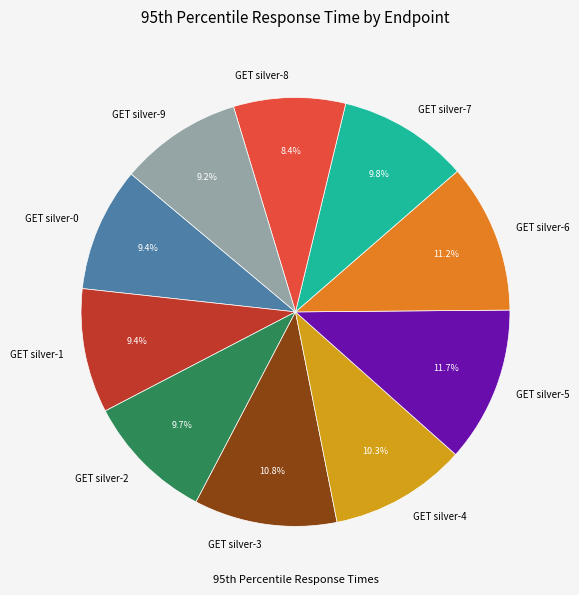

How much of the chart is everything except GET silver-4?

89.7%